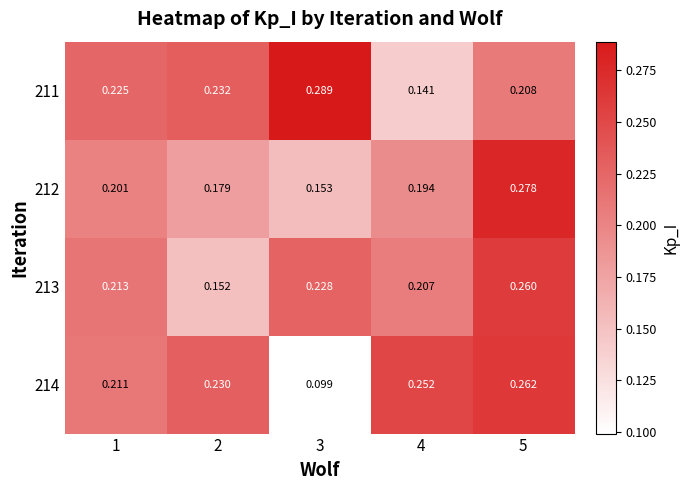

Is the value of 213 at 3 greater than the value of 211 at 3?

No